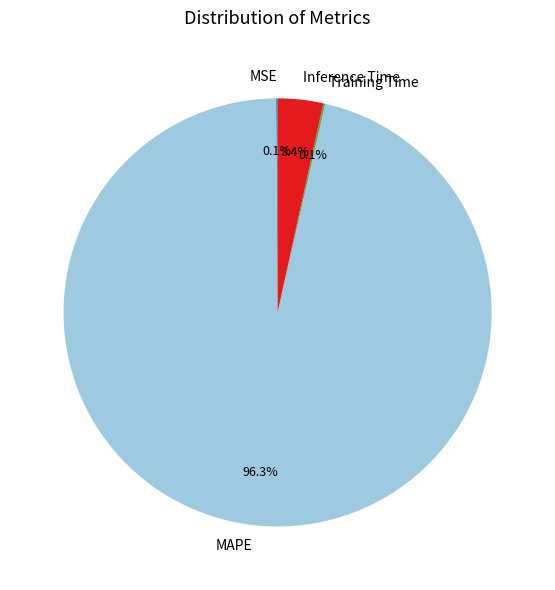

Which slice is the largest?

MAPE